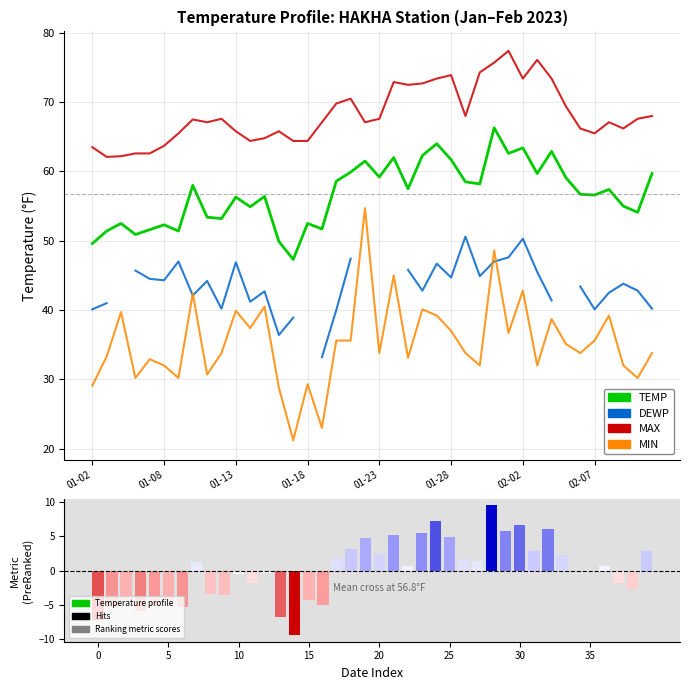

The MIN series shows 39.9 at 01-13. True or false?

True